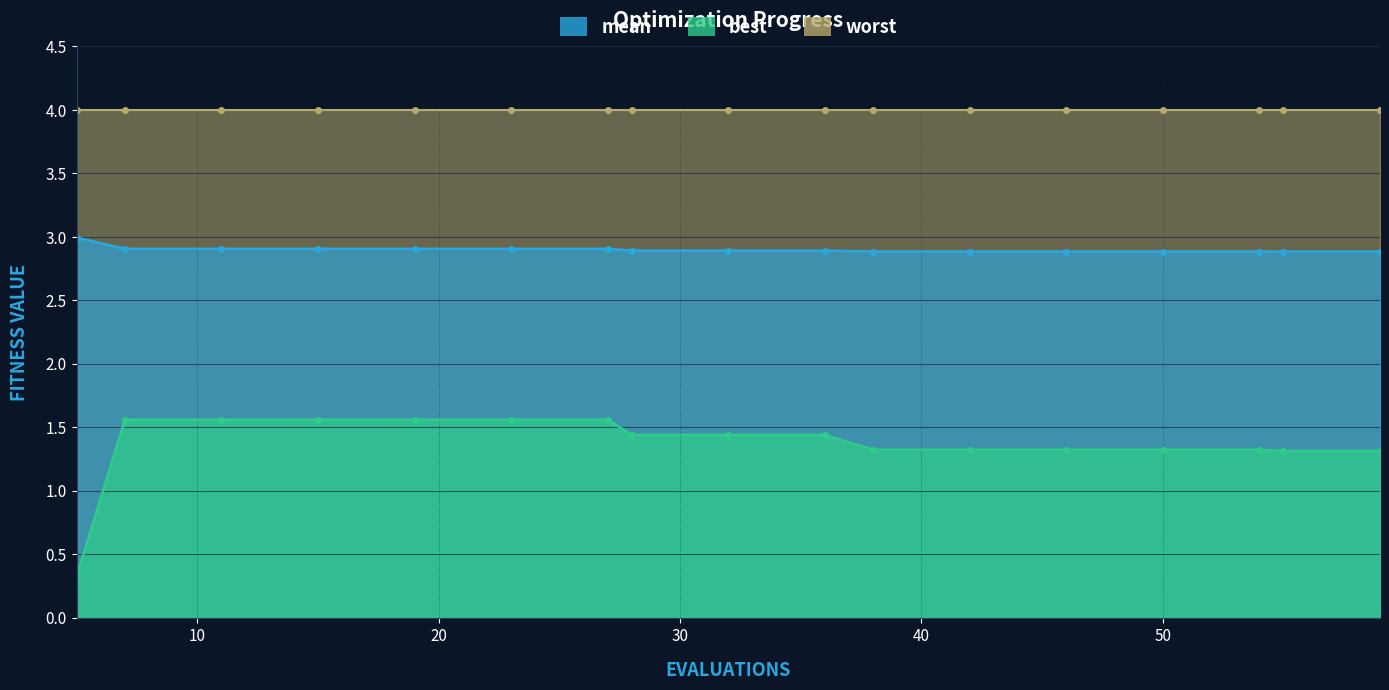

True or false: mean and best intersect in this chart.

False